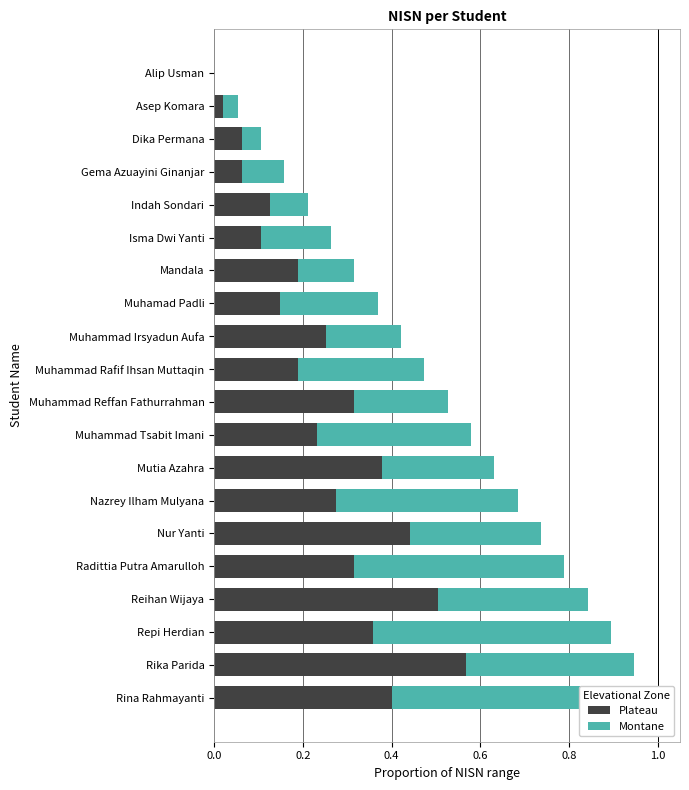

Rank the series by their maximum value, from lowest to highest.

Plateau, Montane